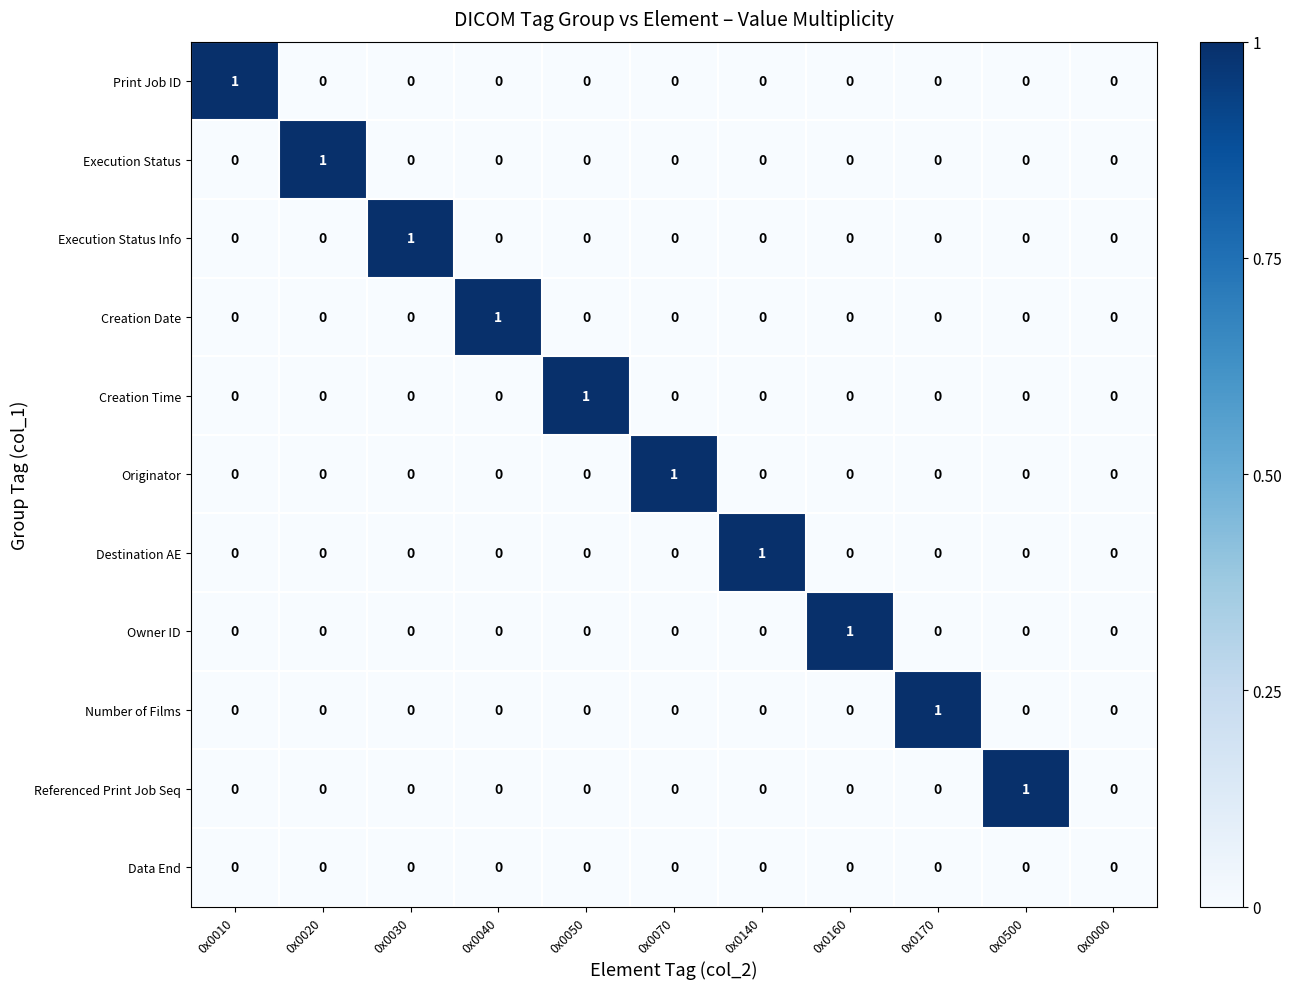

At which label does Number of Films reach its peak?

0x0170